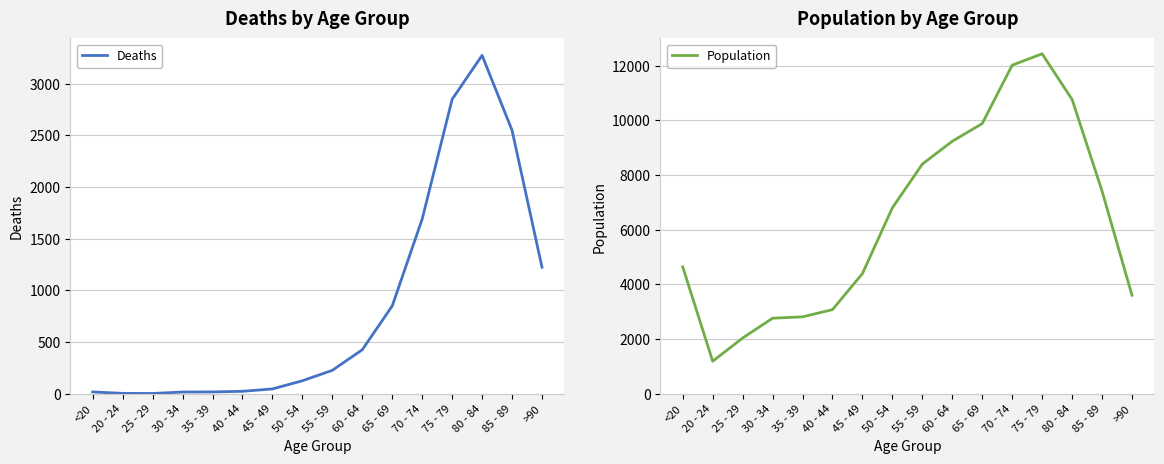

What is the spread (max minus min) of values at 65 - 69?

9033